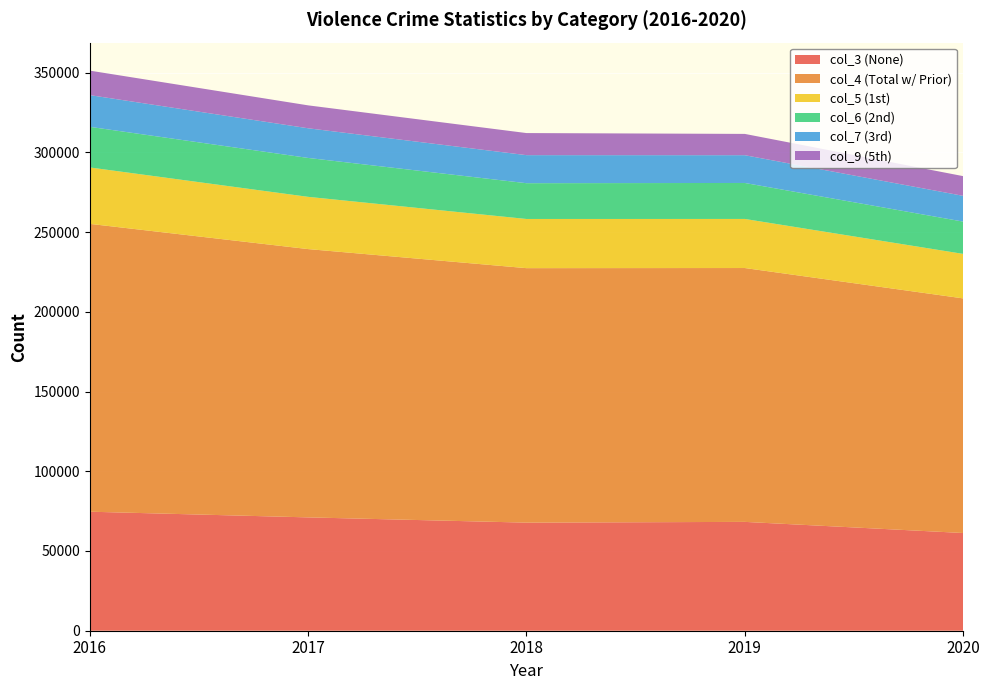

Reading left to right, extract all data points from this chart.

col_3 (None): 2016=74646	2017=71079	2018=67793	2019=68263	2020=61284
col_4 (Total w/ Prior): 2016=180520	2017=168271	2018=159597	2019=159208	2020=147141
col_5 (1st): 2016=35380	2017=32762	2018=30842	2019=30776	2020=27905
col_6 (2nd): 2016=25477	2017=24402	2018=22440	2019=22569	2020=20263
col_7 (3rd): 2016=19894	2017=18604	2018=17587	2019=17416	2020=16150
col_9 (5th): 2016=15354	2017=14372	2018=13854	2019=13351	2020=12360